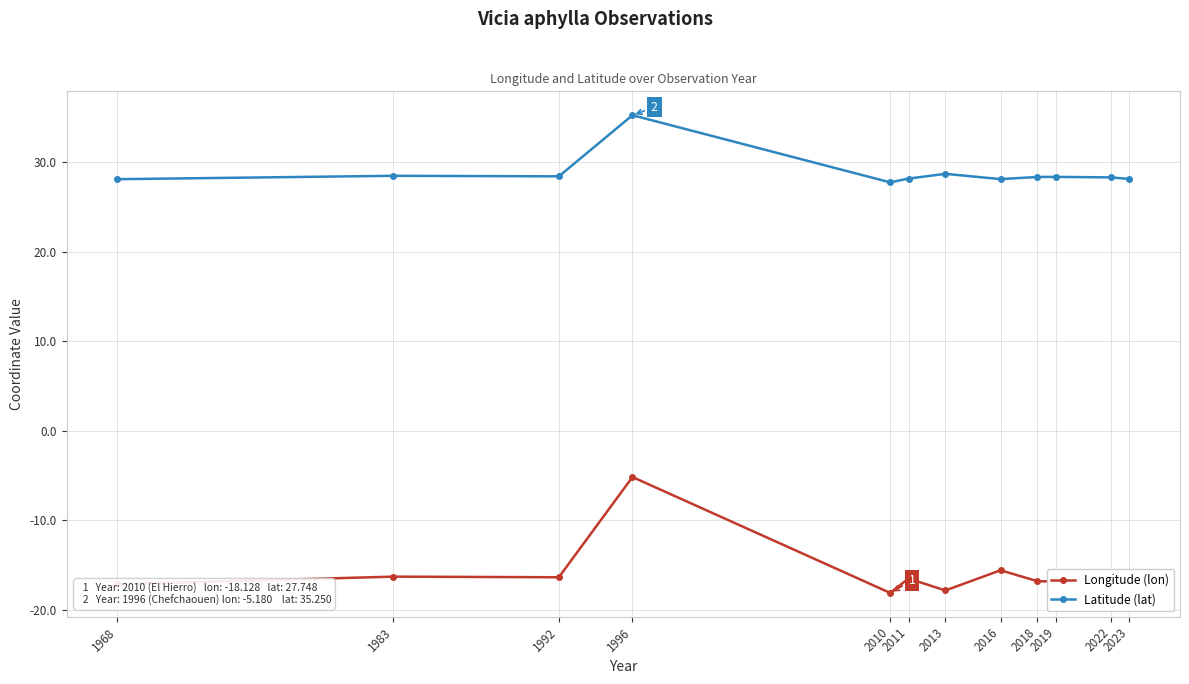

True or false: Longitude (lon) has more than 0 points higher than both neighbors.

True